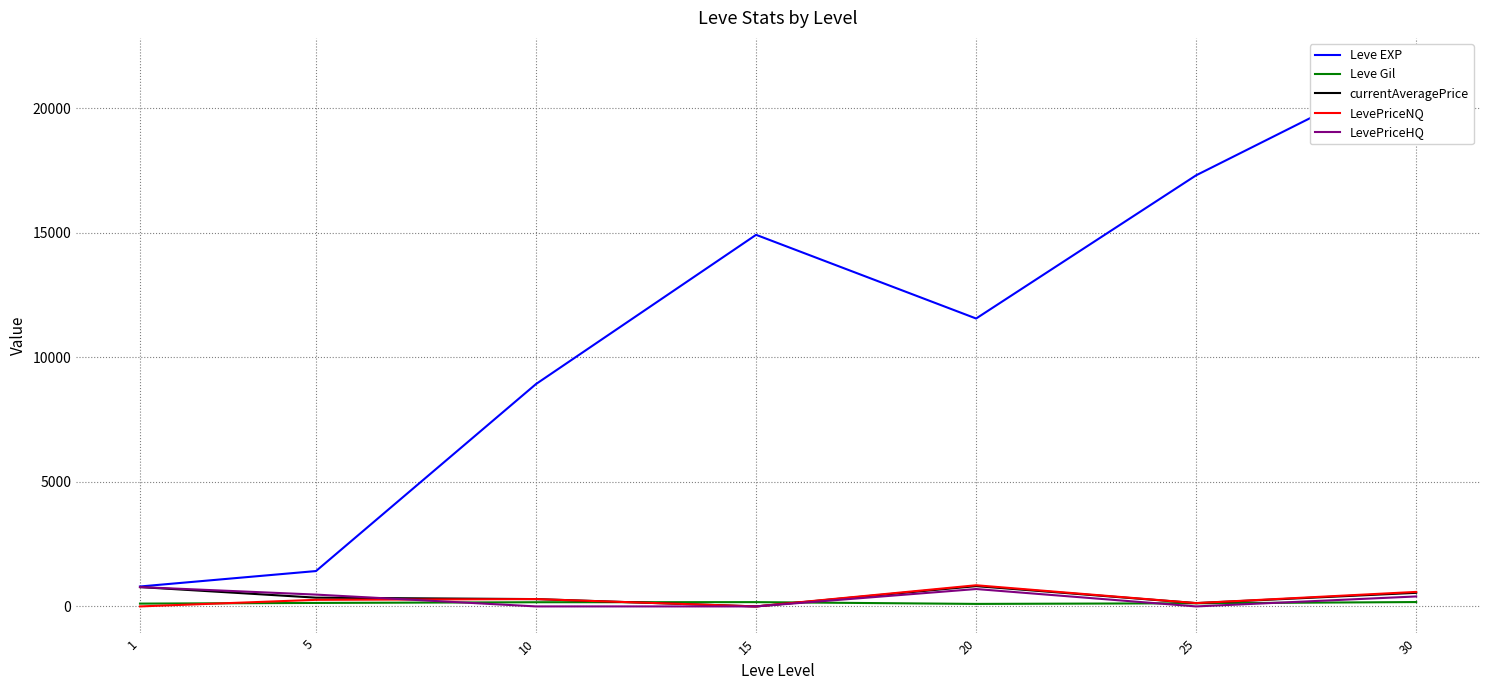

Where do LevePriceHQ and Leve Gil first cross each other?

5 and 10